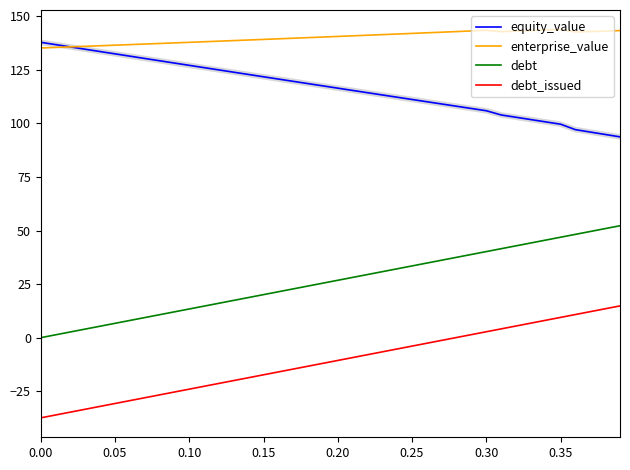

True or false: debt_issued and enterprise_value intersect in this chart.

False